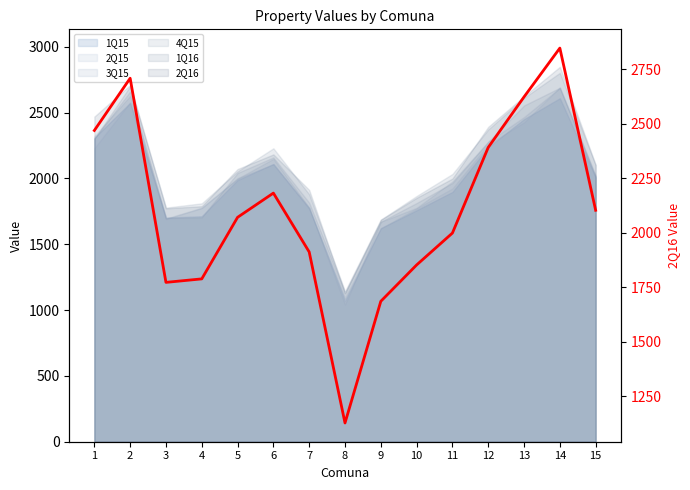

What is the difference between the second highest and minimum values?

1581.3